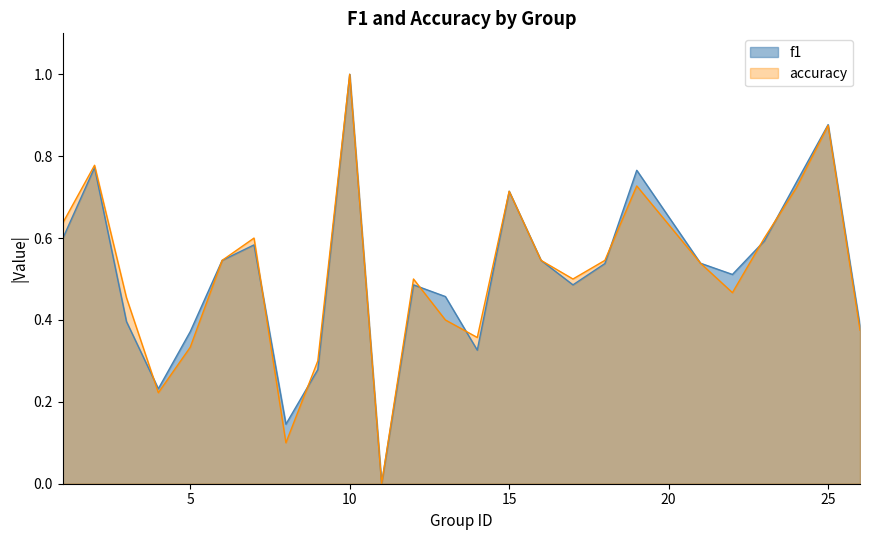

How many positive values does the f1 series have?

24